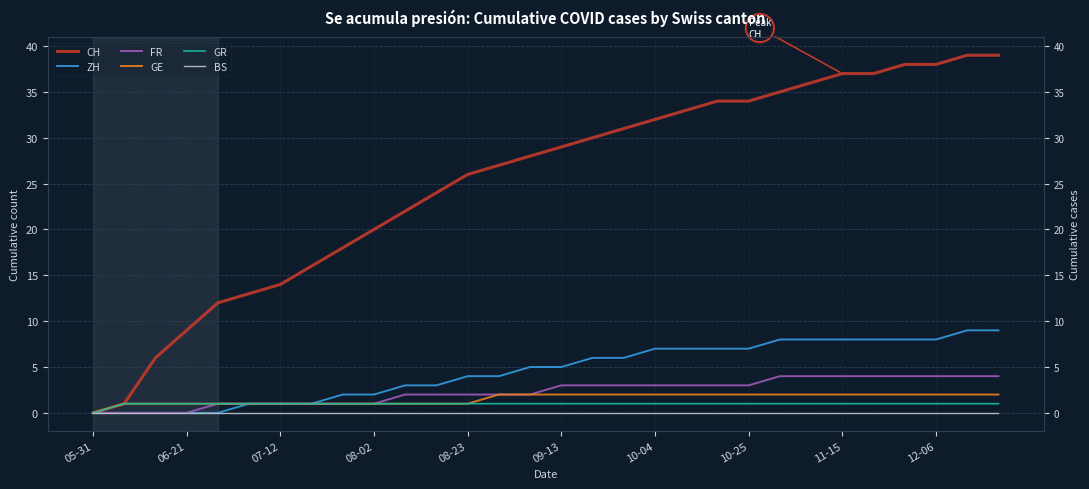

Which series has the largest total across all categories?

CH